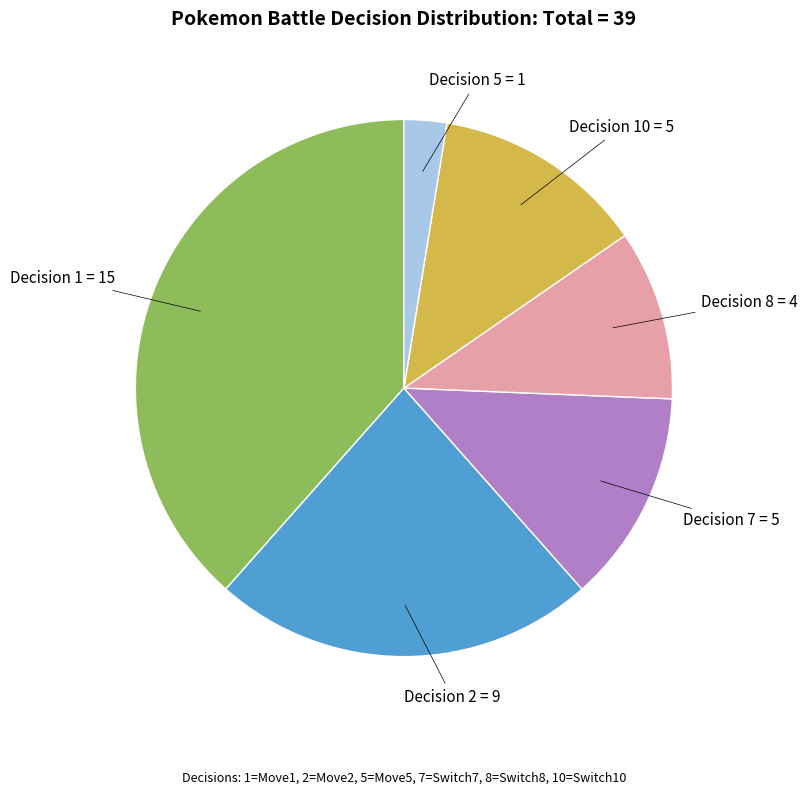

How many segments does this pie chart have?

6